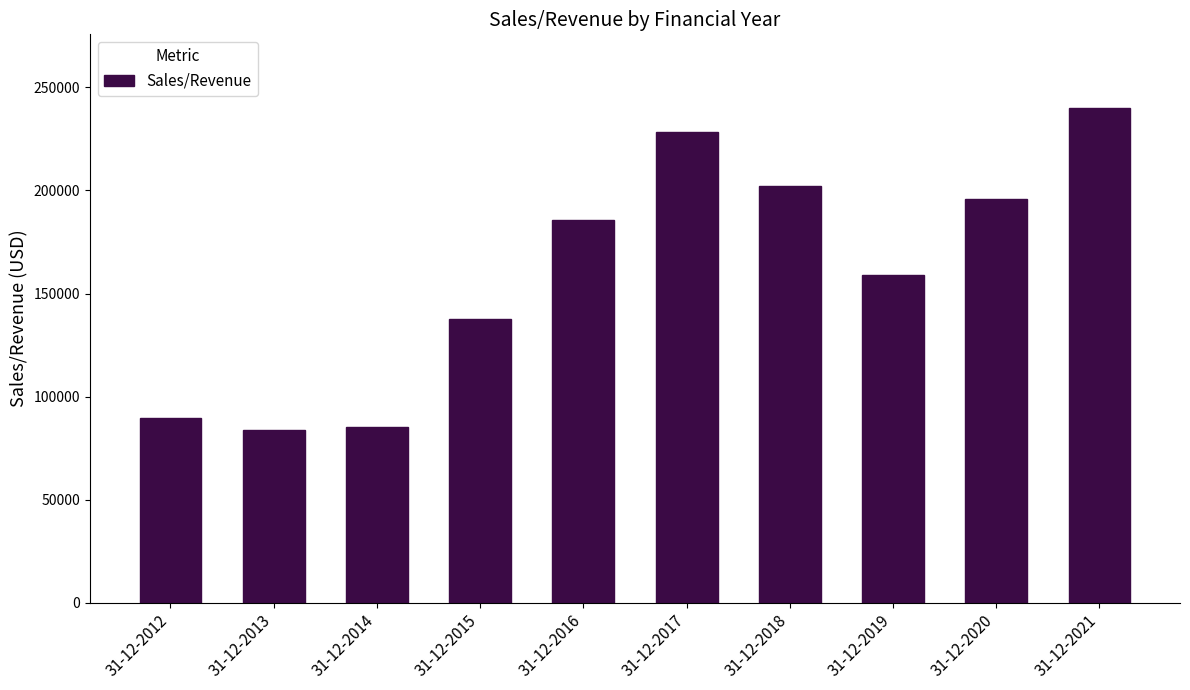

Between 31-12-2018 and 31-12-2021, which is larger?

31-12-2021